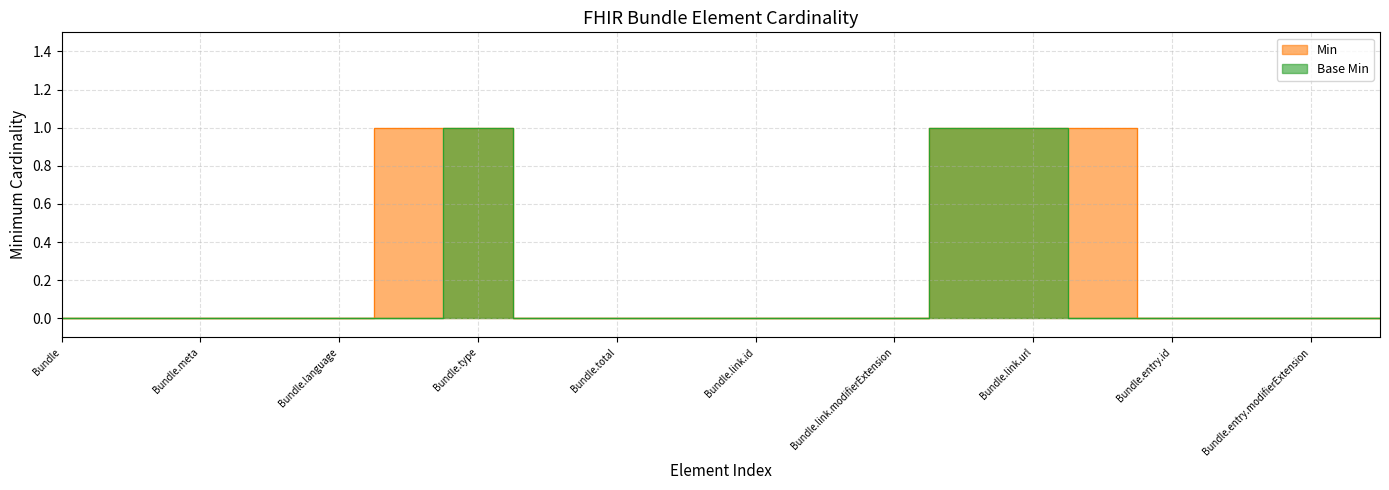

What is the difference between the maximum and minimum values in the Min series?

1